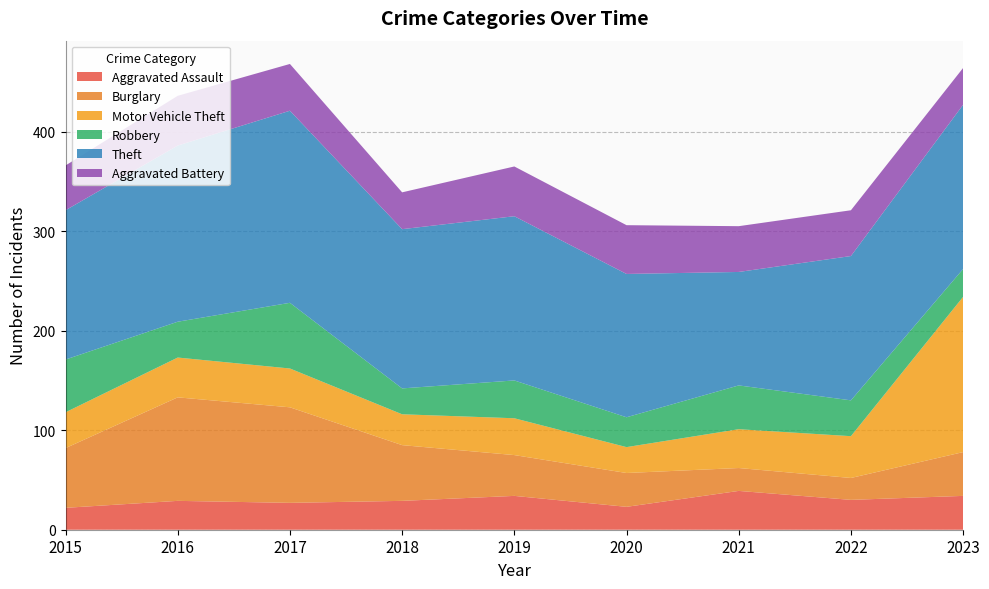

Reading left to right, extract all data points from this chart.

Aggravated Assault: 2015=22	2016=29	2017=27	2018=29	2019=34	2020=23	2021=39	2022=30	2023=34
Burglary: 2015=60	2016=104	2017=96	2018=56	2019=41	2020=34	2021=23	2022=22	2023=44
Motor Vehicle Theft: 2015=36	2016=40	2017=39	2018=31	2019=37	2020=26	2021=39	2022=42	2023=156
Robbery: 2015=53	2016=36	2017=66	2018=26	2019=38	2020=30	2021=44	2022=36	2023=28
Theft: 2015=150	2016=177	2017=193	2018=160	2019=165	2020=144	2021=114	2022=145	2023=165
Aggravated Battery: 2015=45	2016=50	2017=47	2018=37	2019=50	2020=49	2021=46	2022=46	2023=37